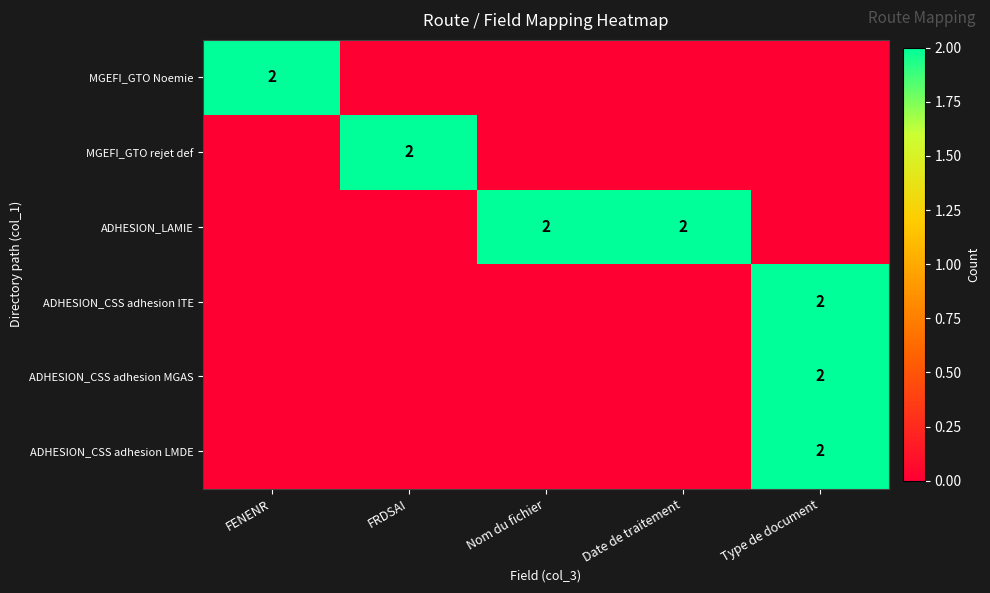

List the labels in order of ADHESION_CSS adhesion ITE value, smallest first.

FENENR, FRDSAI, Nom du fichier, Date de traitement, Type de document